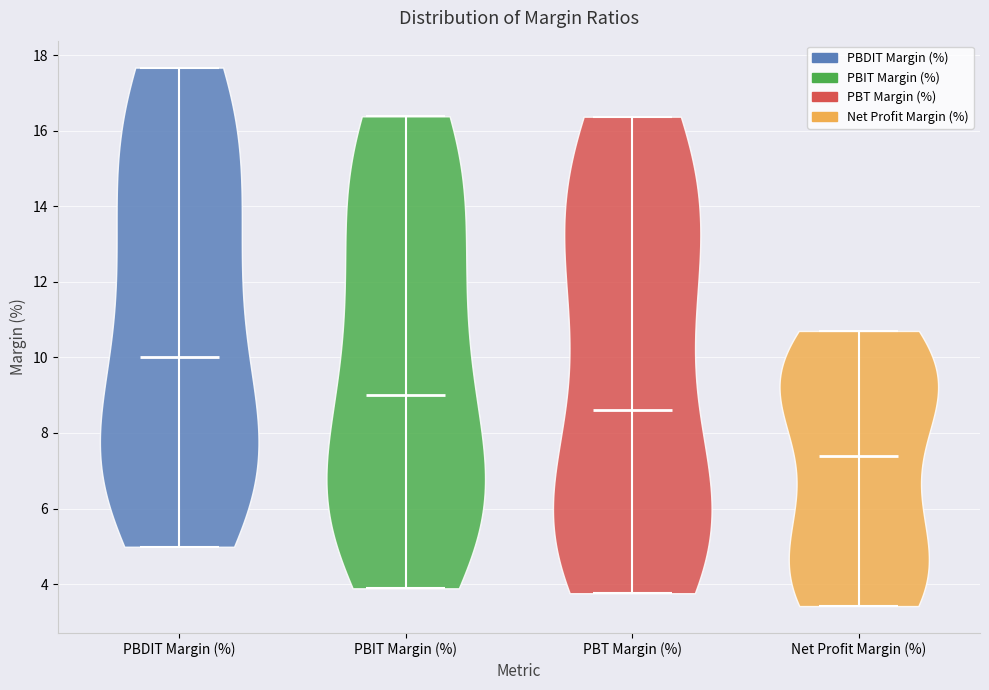

Reading left to right, read every violin against the y-axis: where its median line is, and the lowest and highest points it reaches. The values are not printed on the chart, so give them approximately, as read against the axis.

PBDIT Margin (%): median line 10.0, lowest point 5.0, highest point 17.6
PBIT Margin (%): median line 9.0, lowest point 3.8, highest point 16.4
PBT Margin (%): median line 8.6, lowest point 3.8, highest point 16.4
Net Profit Margin (%): median line 7.4, lowest point 3.4, highest point 10.8